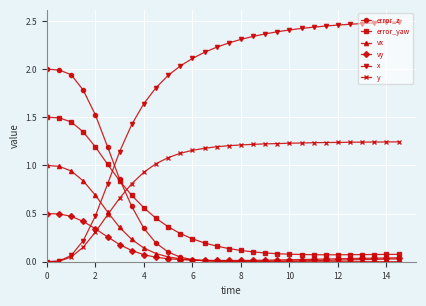

List the series in order of their peak value, lowest first.

vy, vx, y, error_yaw, error_z, x